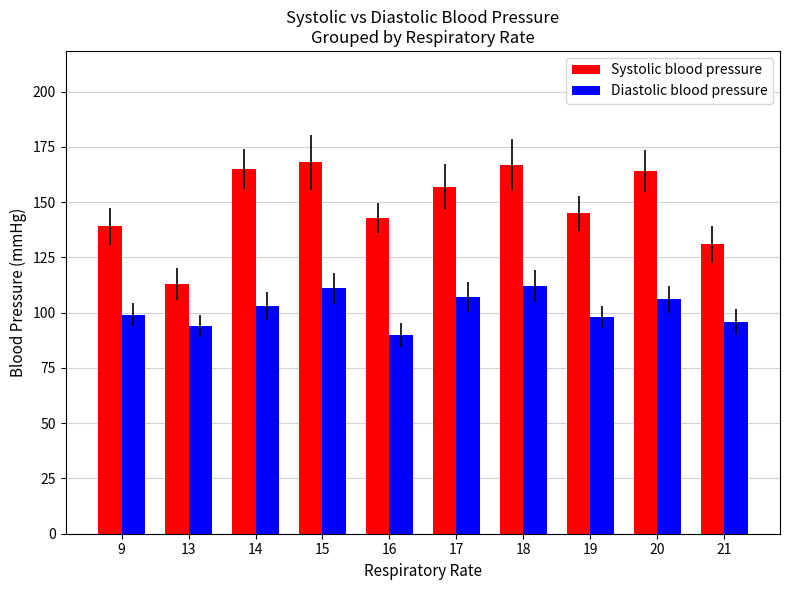

What is the sum of the Diastolic blood pressure values at 20 and 18?

218